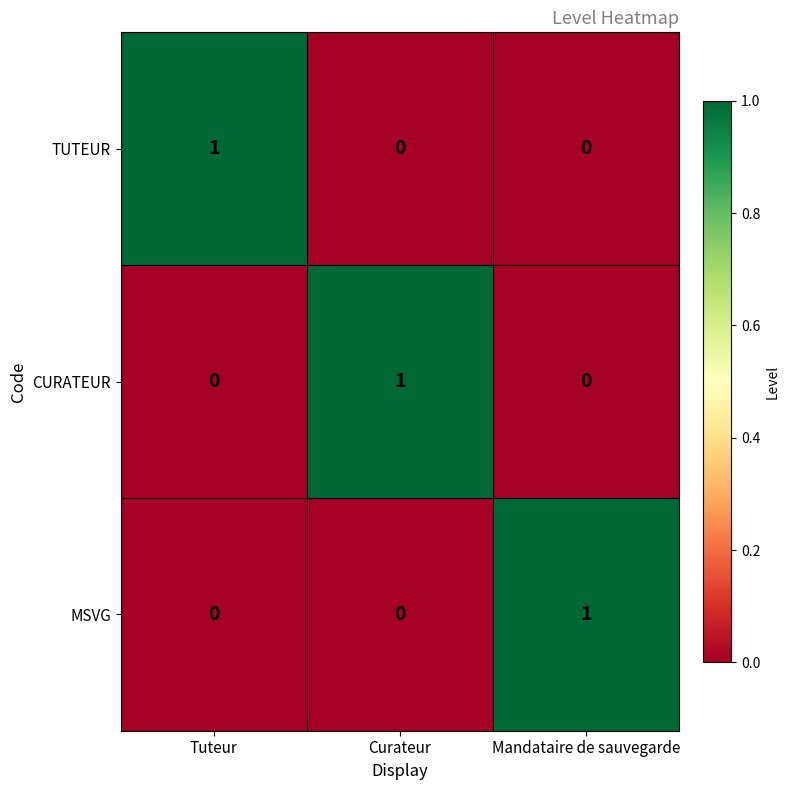

Reading left to right, list all the values displayed in this chart.

TUTEUR: Tuteur=1	Curateur=0	Mandataire de sauvegarde=0
CURATEUR: Tuteur=0	Curateur=1	Mandataire de sauvegarde=0
MSVG: Tuteur=0	Curateur=0	Mandataire de sauvegarde=1